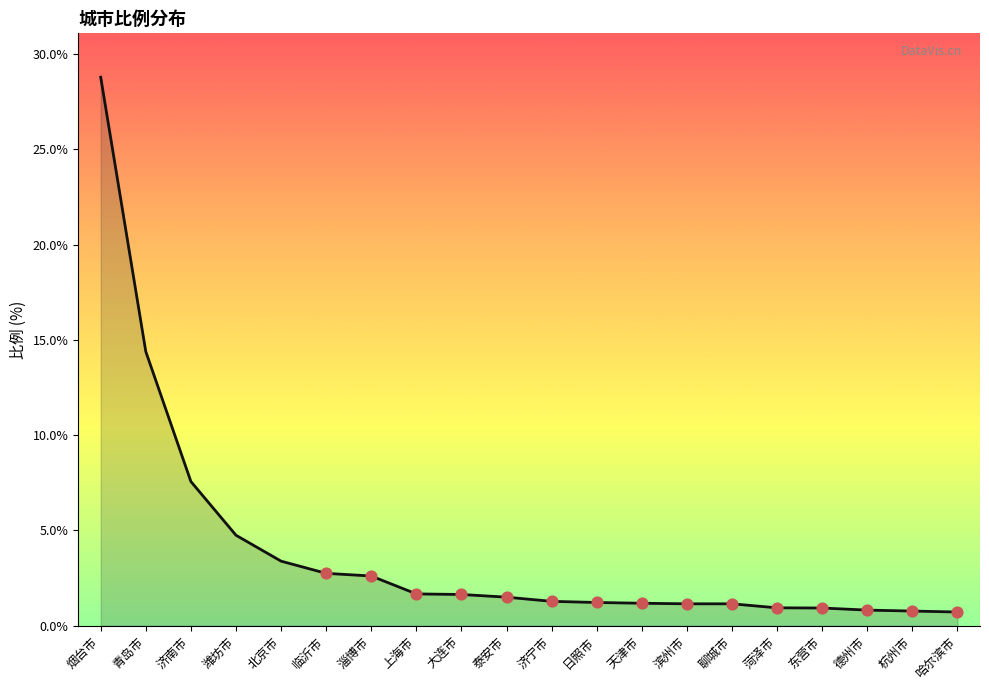

What is the change in value from 烟台市 to 日照市?

-27.6